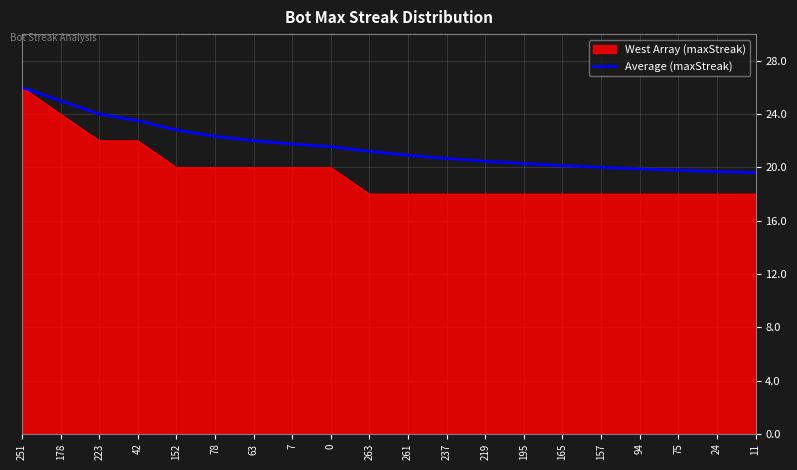

What position from the right is 237?

9